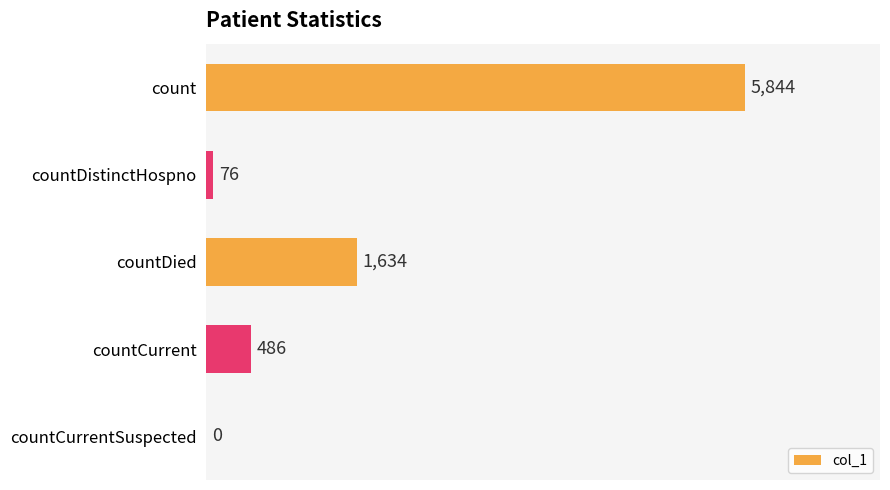

What is the sum of all values?

8040